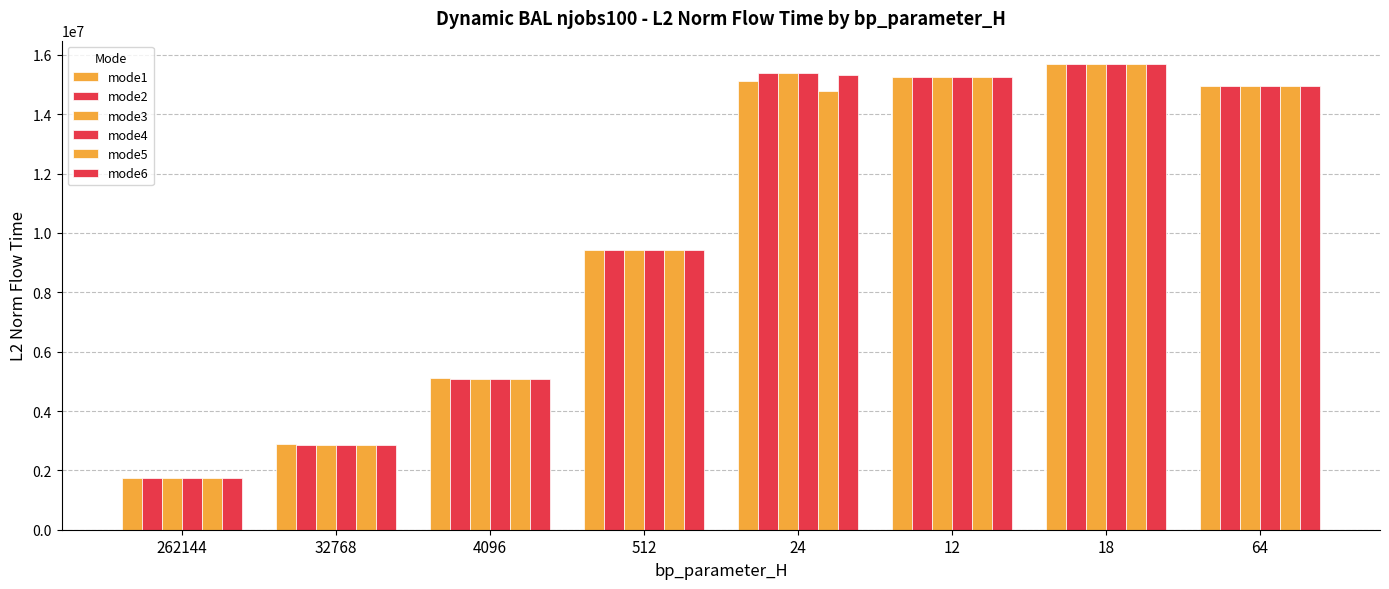

Does the chart contain stacked bars?

No